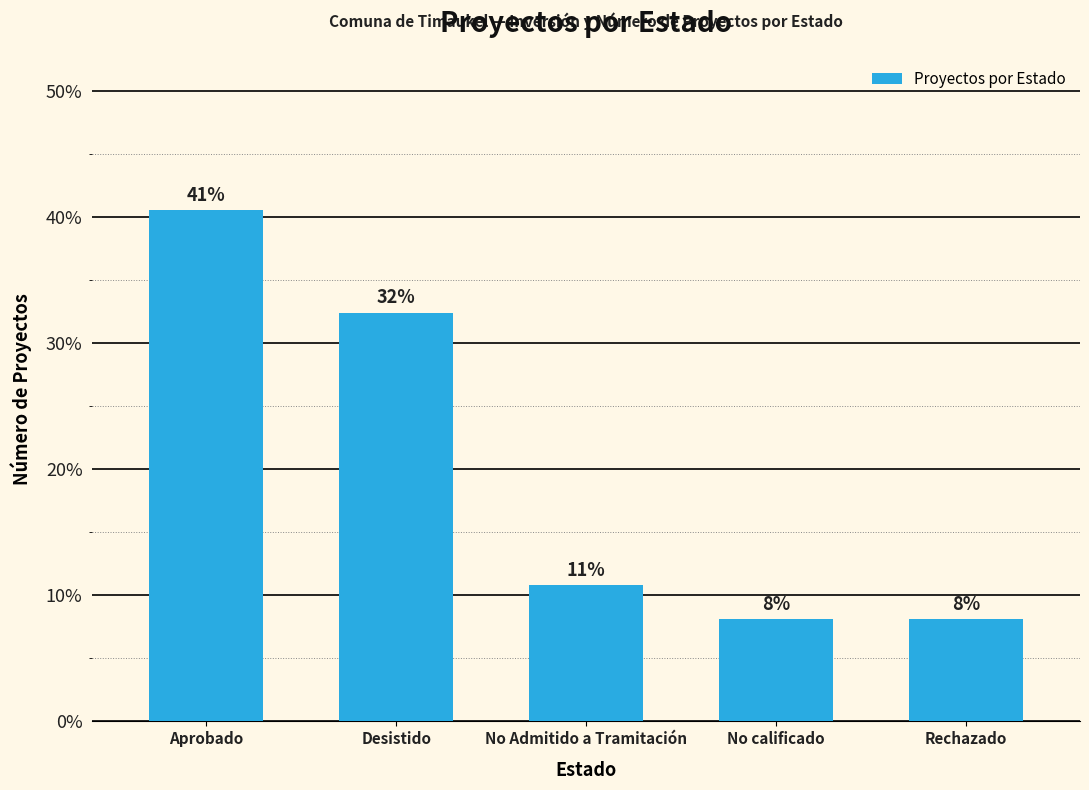

The chart shows a value of 32.4 at Desistido. True or false?

True